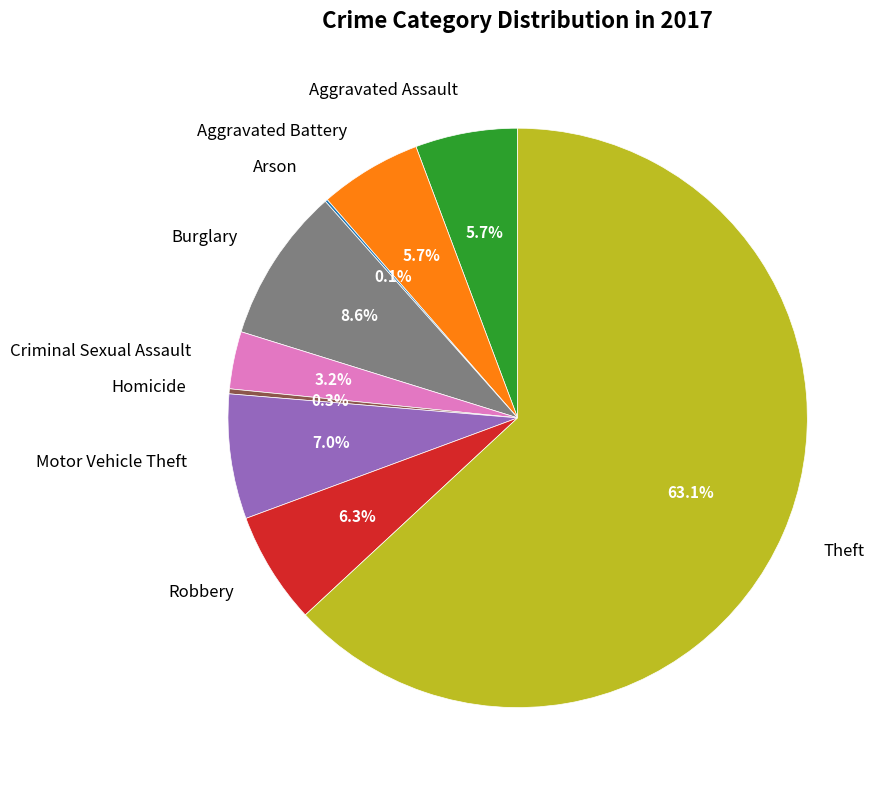

What is the ratio of the value at Motor Vehicle Theft to the value at Aggravated Battery?

1.2